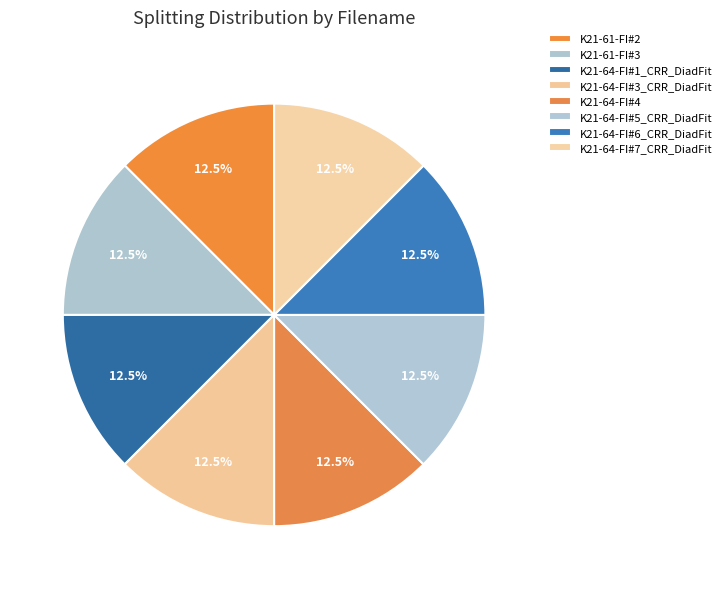

Is it true that K21-61-FI#2 is 12% of the pie?

True